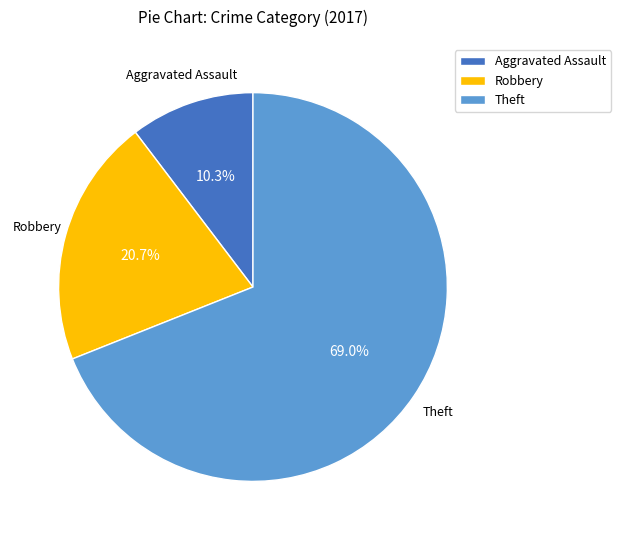

What is the total percentage of Aggravated Assault and Robbery?

31.0%